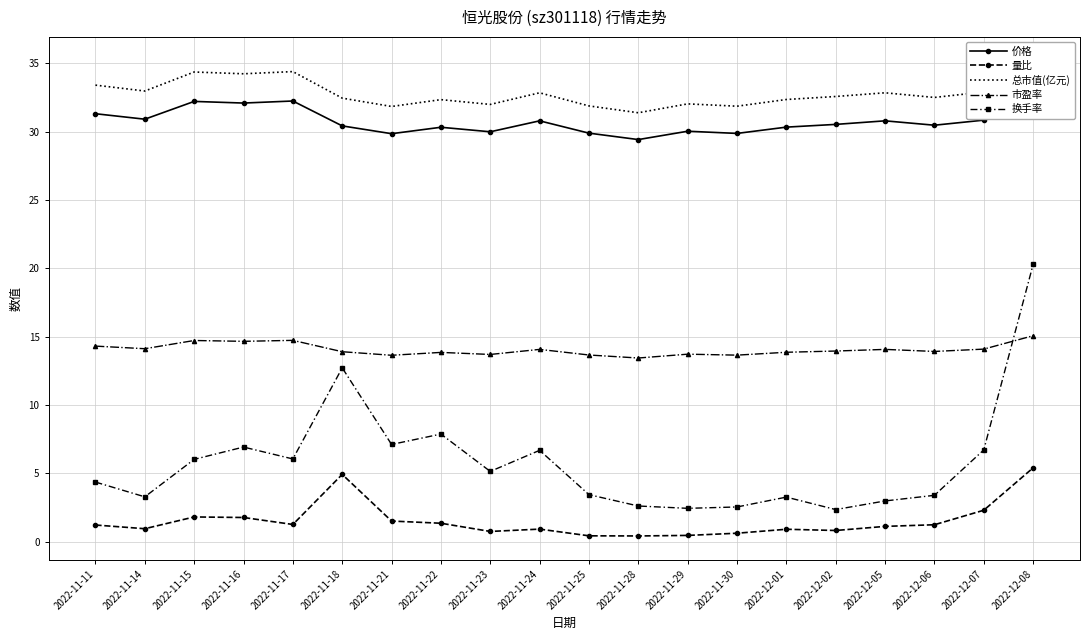

What is the average value of the 价格 series?

30.8